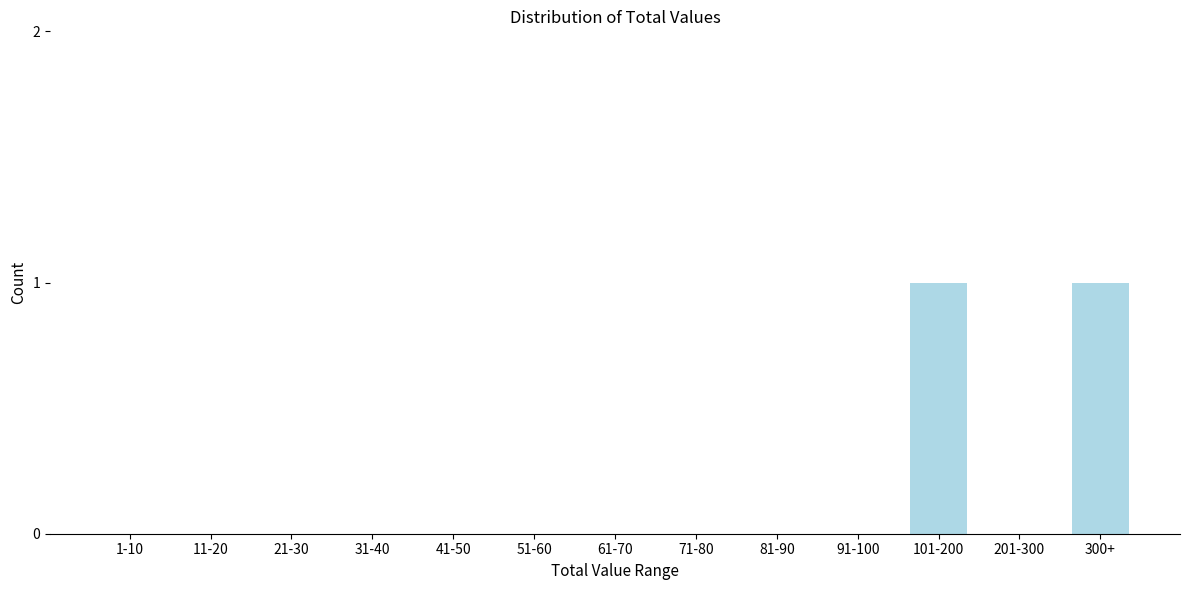

Reading left to right, what are all the values shown in this chart?

1-10=0	11-20=0	21-30=0	31-40=0	41-50=0	51-60=0	61-70=0	71-80=0	81-90=0	91-100=0	101-200=1	201-300=0	300+=1